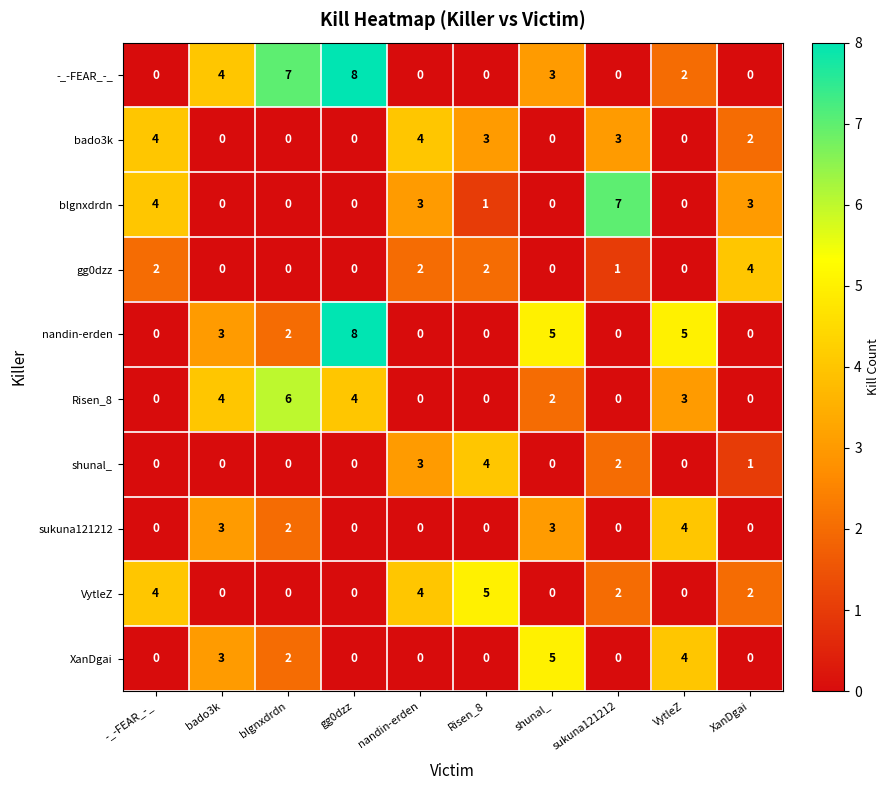

Where does the VytleZ series first go above 2?

-_-FEAR_-_